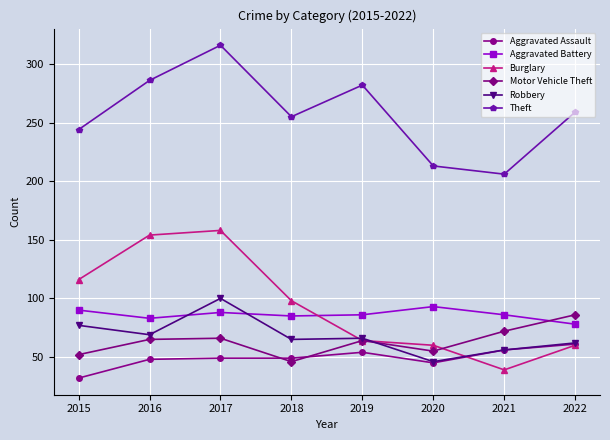

Rank the series at 2015 from lowest to highest value.

Aggravated Assault, Motor Vehicle Theft, Robbery, Aggravated Battery, Burglary, Theft